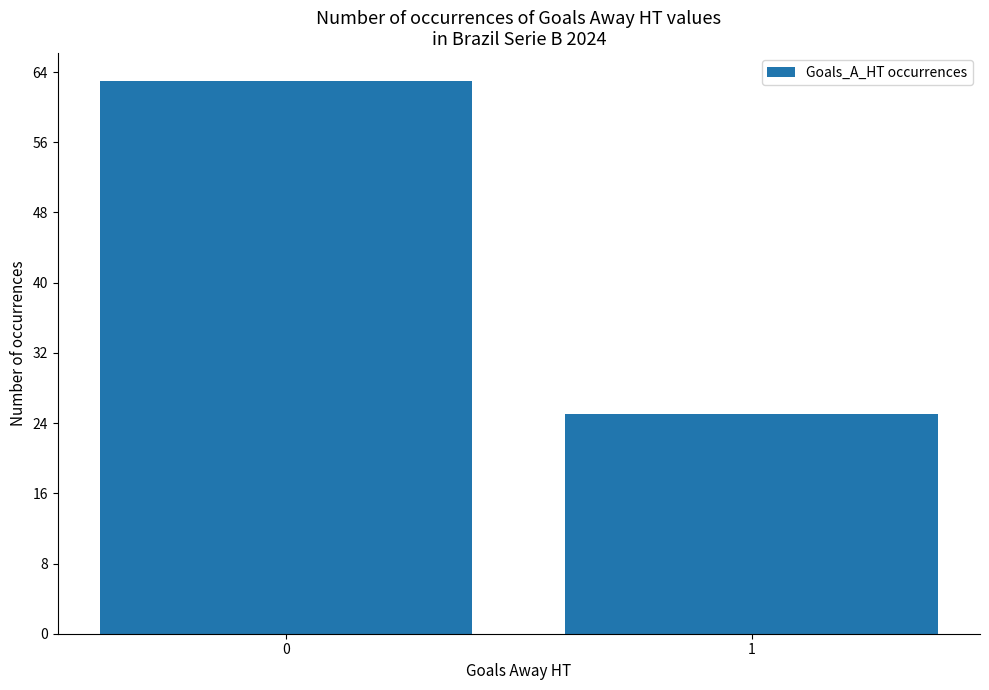

Reading left to right, what are all the values shown in this chart?

63	25